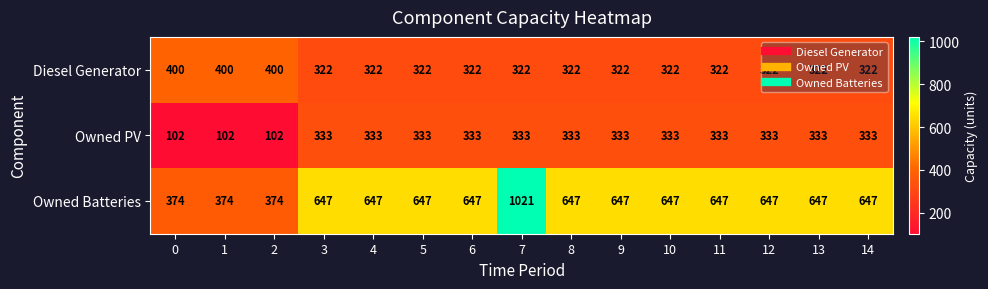

What is the difference between the highest and lowest values at 7?

699